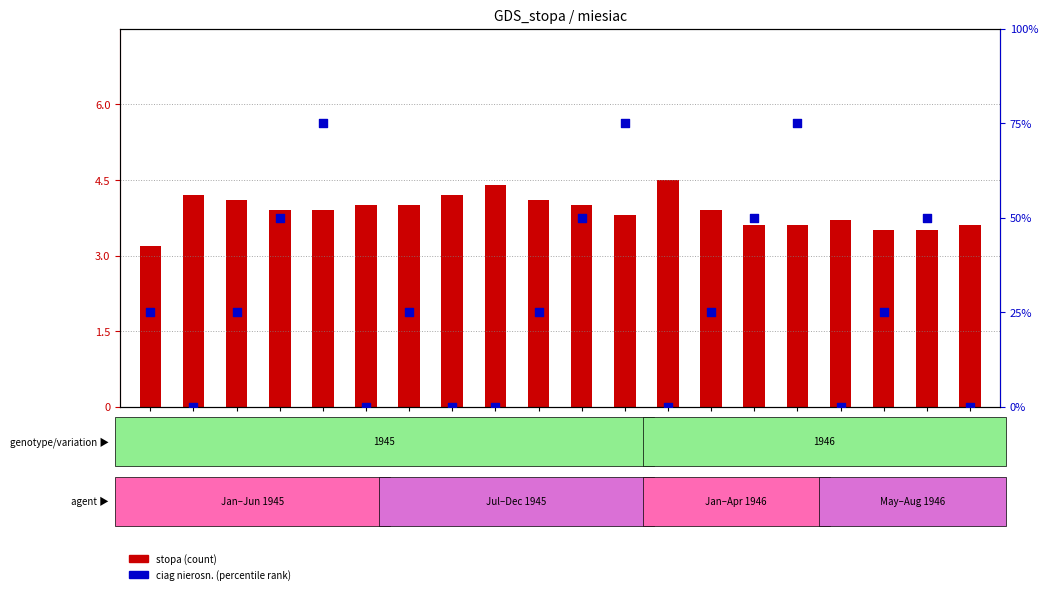

At how many categories does at least one series exceed 3?

20